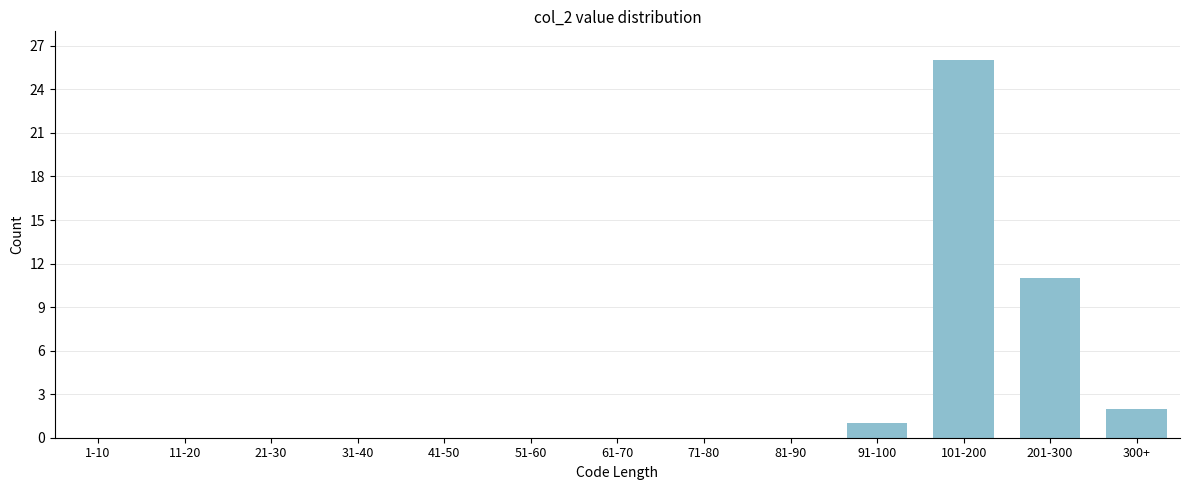

Reading left to right, list all the values displayed in this chart.

1-10=0	11-20=0	21-30=0	31-40=0	41-50=0	51-60=0	61-70=0	71-80=0	81-90=0	91-100=1	101-200=26	201-300=11	300+=2